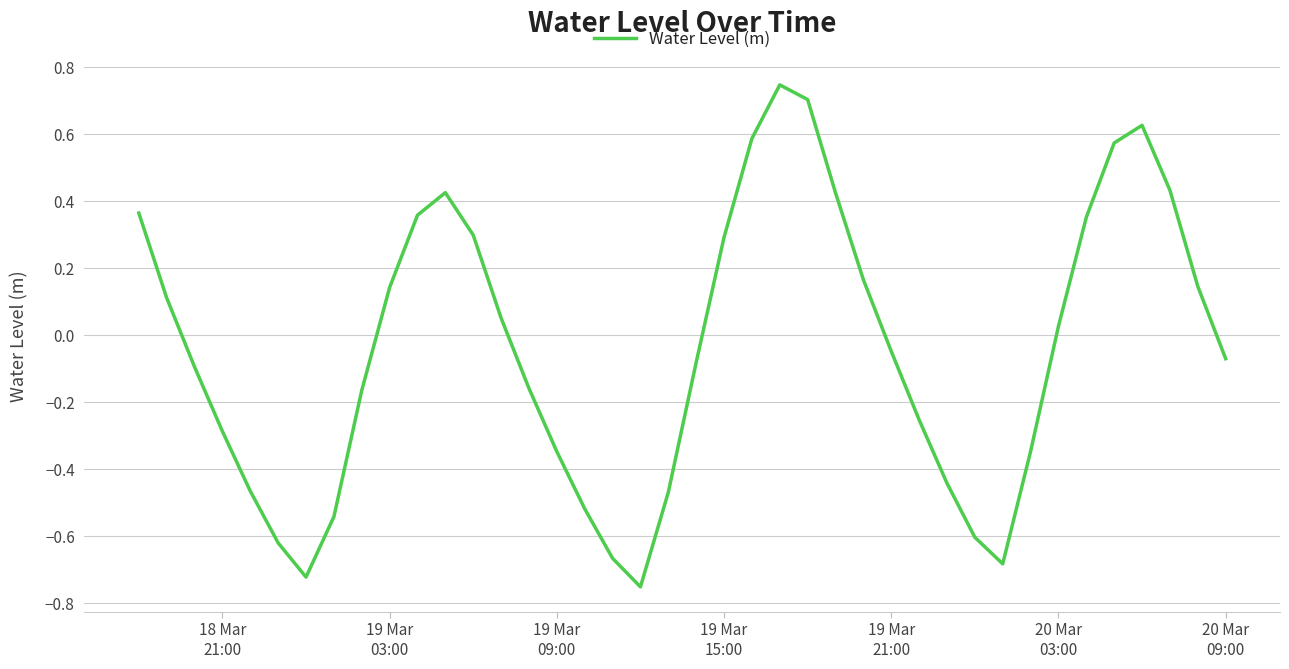

What is the difference between the maximum and minimum values?

1.5